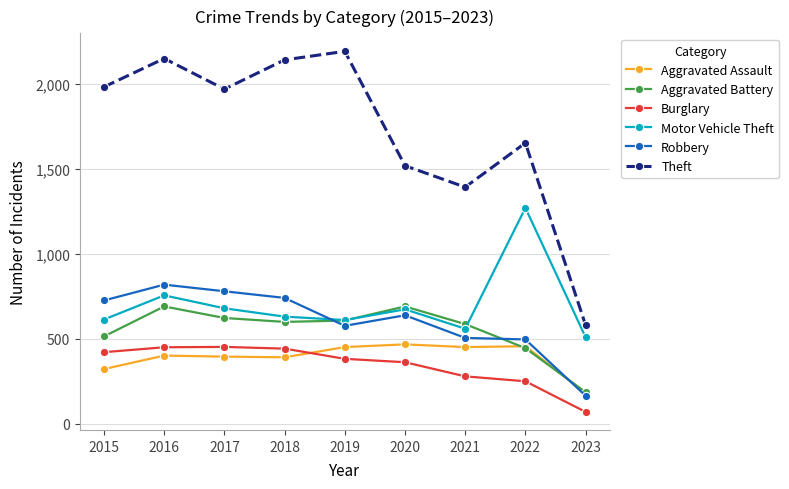

What is the maximum value for Aggravated Battery?

691